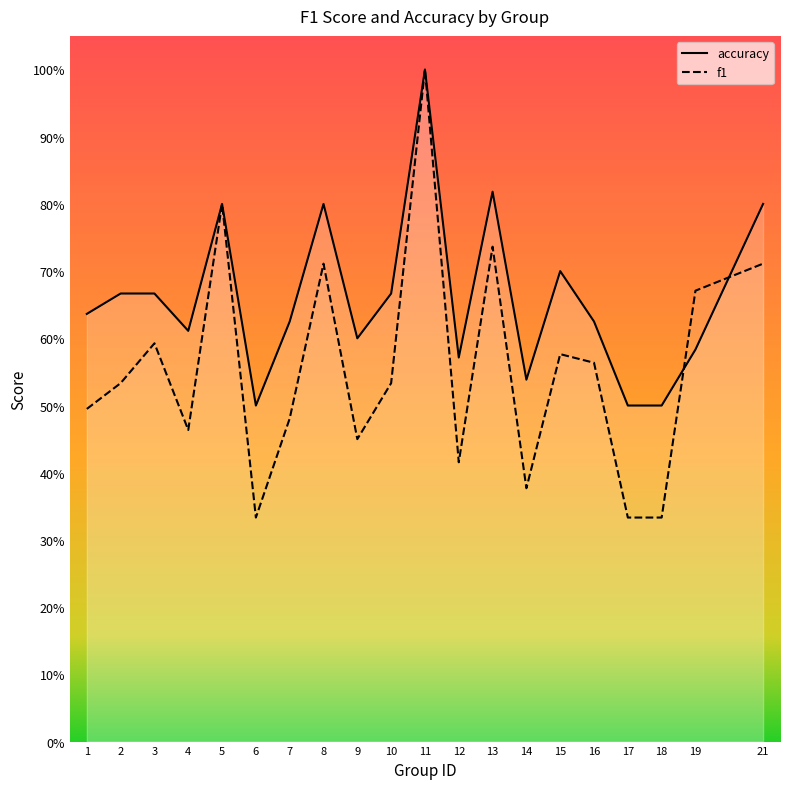

Which label corresponds to the smallest value in the chart?

6